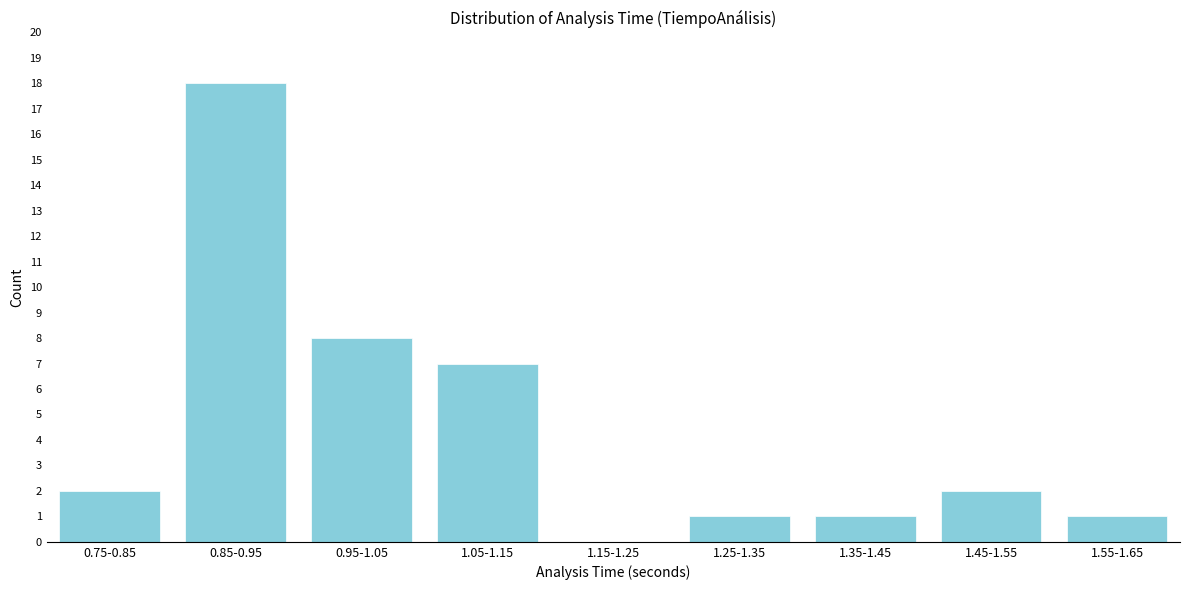

Reading left to right, list all the values displayed in this chart.

0.75-0.85=2	0.85-0.95=18	0.95-1.05=8	1.05-1.15=7	1.15-1.25=0	1.25-1.35=1	1.35-1.45=1	1.45-1.55=2	1.55-1.65=1